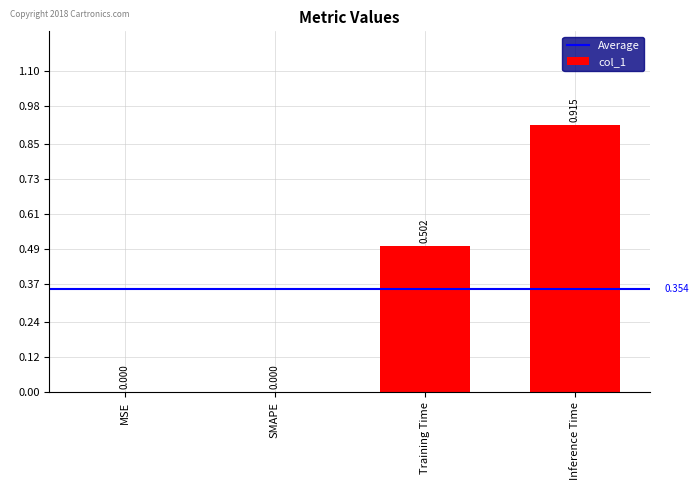

Between Inference Time and SMAPE, which is larger?

Inference Time